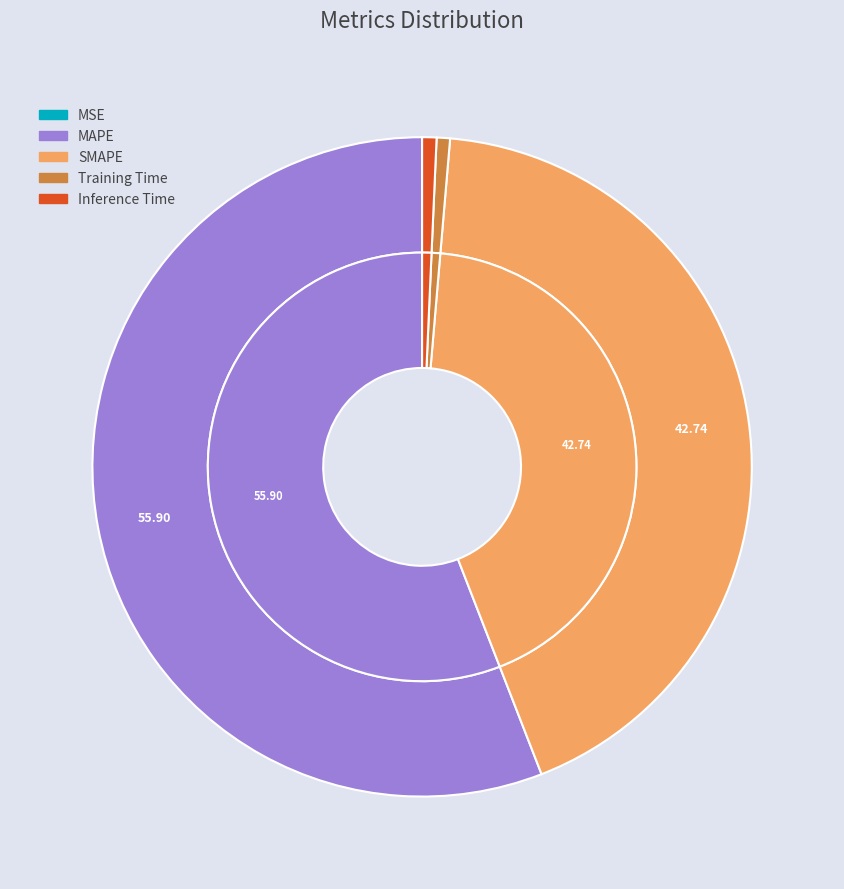

Between Training Time and MAPE, which is larger?

MAPE